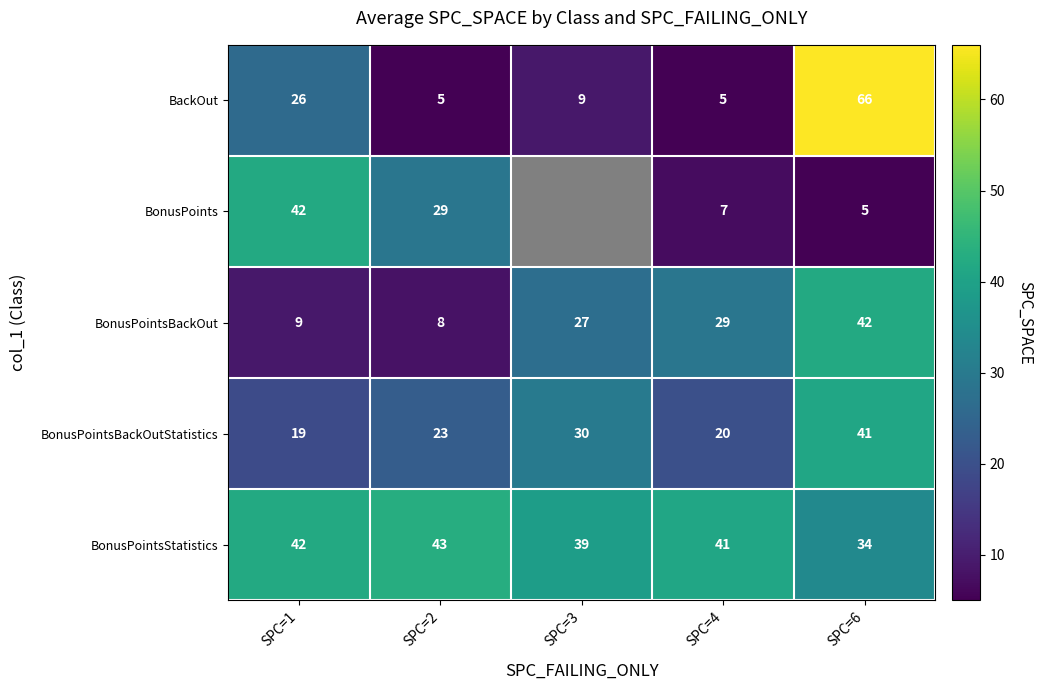

What is the spread (max minus min) of values at SPC=2?

38